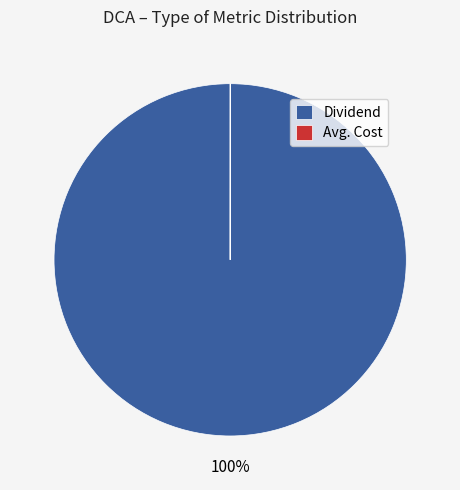

What percentage is the Dividend slice, to the nearest percent?

100%